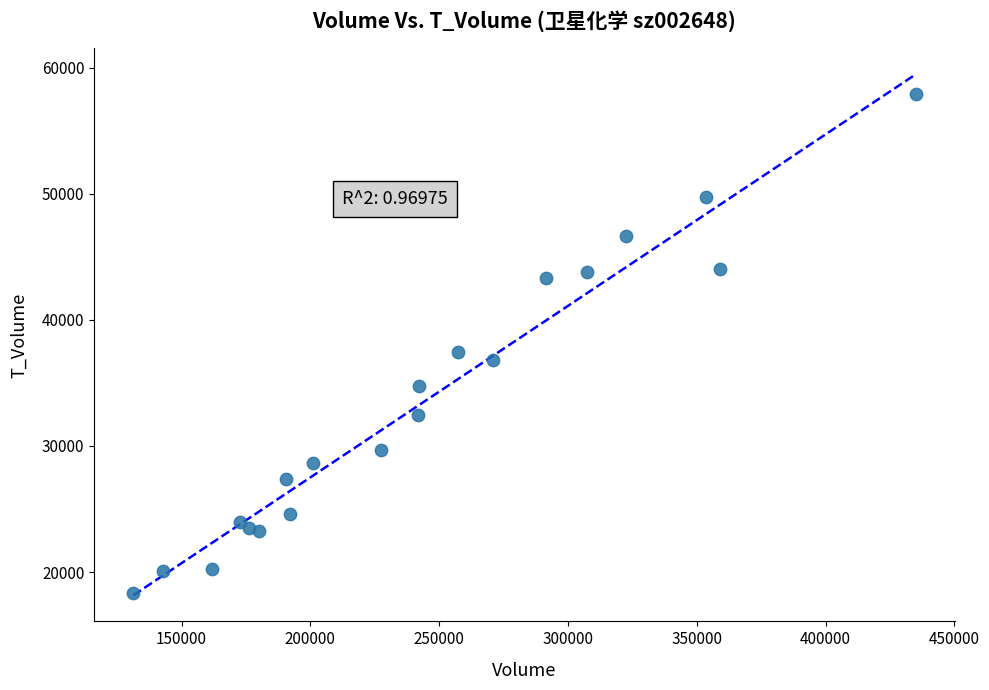

What is the range of Y values (max minus min)?

39576